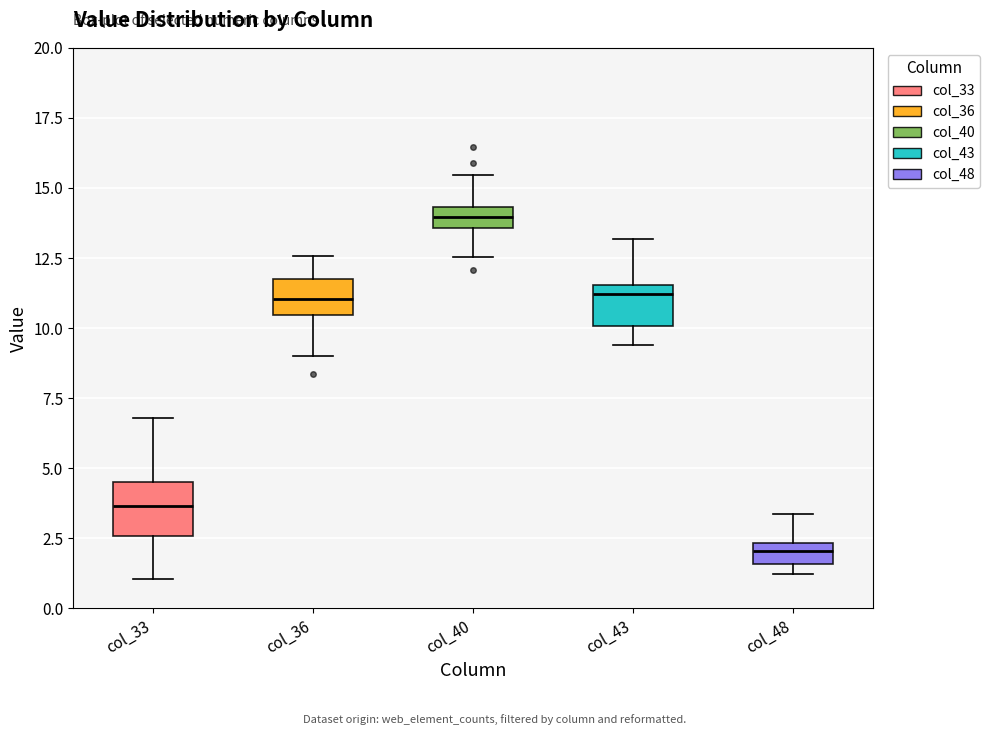

Which box's median line is the highest?

col_40